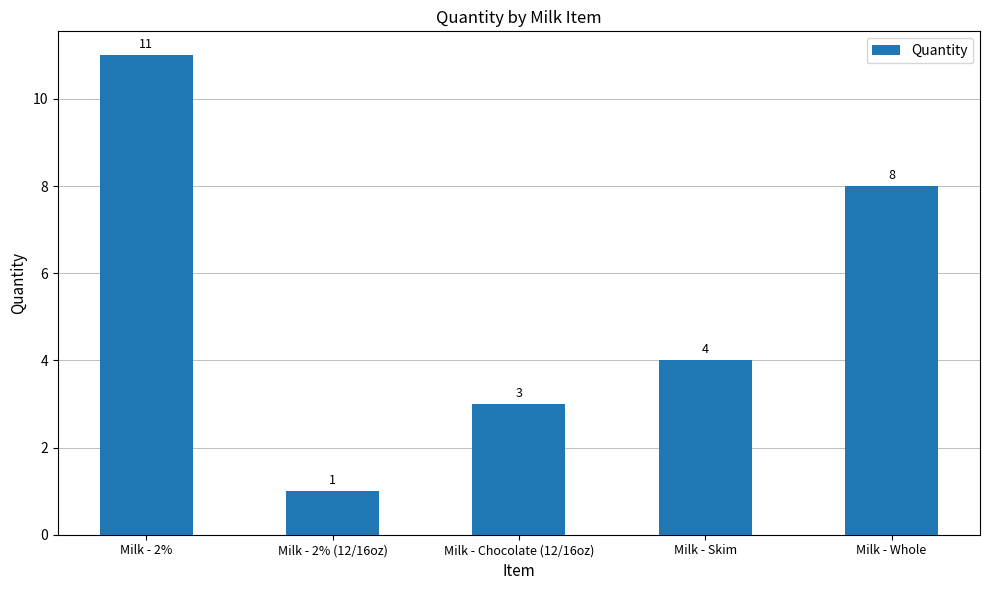

Does the chart contain any negative values?

No